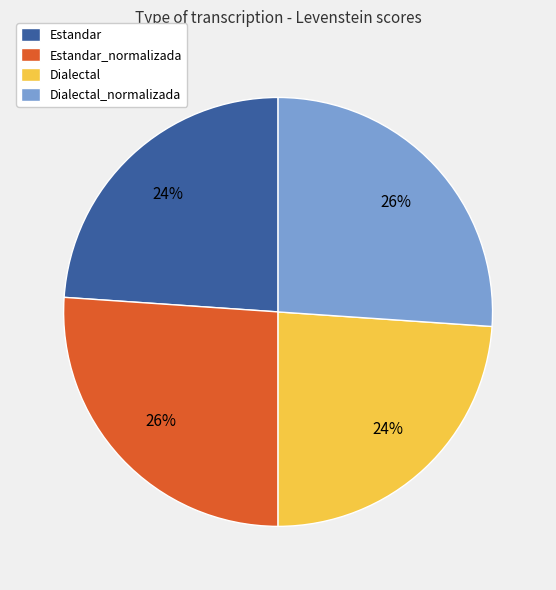

What percentage is the Dialectal slice, to the nearest percent?

24%